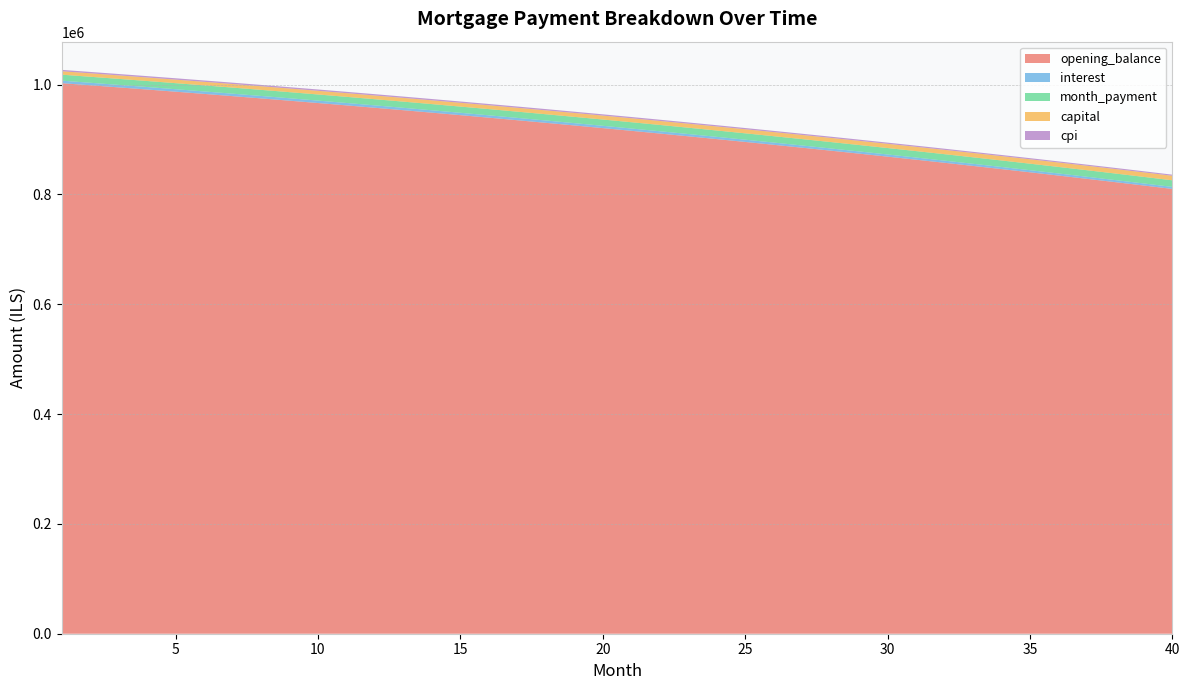

Reading right to left, what are all the values shown in this chart?

opening_balance: 809934.5	816136.7	822265.5	828321.5	834305.3	840217.5	846058.6	851829.3	857530.0	863161.4	868724.0	874218.4	879645.1	885004.7	890297.7	895524.7	900686.1	905782.7	910814.7	915782.9	920687.7	925529.6	930309.1	935026.8	939683.2	944278.7	948813.8	953289.2	957705.1	962062.2	966360.9	970601.7	974785.1	978911.5	982981.4	986995.3	990953.7	994857.0	998705.6	1002500.0
interest: 3712.2	3740.6	3768.7	3796.5	3823.9	3851.0	3877.8	3904.2	3930.3	3956.2	3981.7	4006.8	4031.7	4056.3	4080.5	4104.5	4128.1	4151.5	4174.6	4197.3	4219.8	4242.0	4263.9	4285.5	4306.9	4327.9	4348.7	4369.2	4389.5	4409.5	4429.2	4448.6	4467.8	4486.7	4505.3	4523.7	4541.9	4559.8	4577.4	4594.8
month_payment: 11992.5	11962.6	11932.8	11903.0	11873.3	11843.7	11814.2	11784.7	11755.3	11726.0	11696.8	11667.6	11638.5	11609.5	11580.5	11551.7	11522.9	11494.1	11465.5	11436.9	11408.3	11379.9	11351.5	11323.2	11295.0	11266.8	11238.7	11210.7	11182.7	11154.8	11127.0	11099.3	11071.6	11044.0	11016.4	10989.0	10961.6	10934.2	10907.0	10879.8
capital: 8280.3	8222.0	8164.1	8106.5	8049.4	7992.7	7936.4	7880.5	7825.0	7769.9	7715.1	7660.8	7606.8	7553.2	7500.0	7447.2	7394.7	7342.6	7290.9	7239.5	7188.5	7137.9	7087.6	7037.7	6988.1	6938.9	6890.0	6841.4	6793.2	6745.4	6697.9	6650.7	6603.8	6557.3	6511.1	6465.2	6419.7	6374.5	6329.6	6285.0
cpi: 2004.1	2019.8	2035.3	2050.5	2065.6	2080.6	2095.3	2109.9	2124.3	2138.5	2152.5	2166.4	2180.1	2193.6	2207.0	2220.2	2233.2	2246.1	2258.8	2271.4	2283.7	2296.0	2308.1	2320.0	2331.7	2343.3	2354.8	2366.1	2377.3	2388.3	2399.2	2409.9	2420.5	2430.9	2441.2	2451.3	2461.3	2471.2	2480.9	2490.5